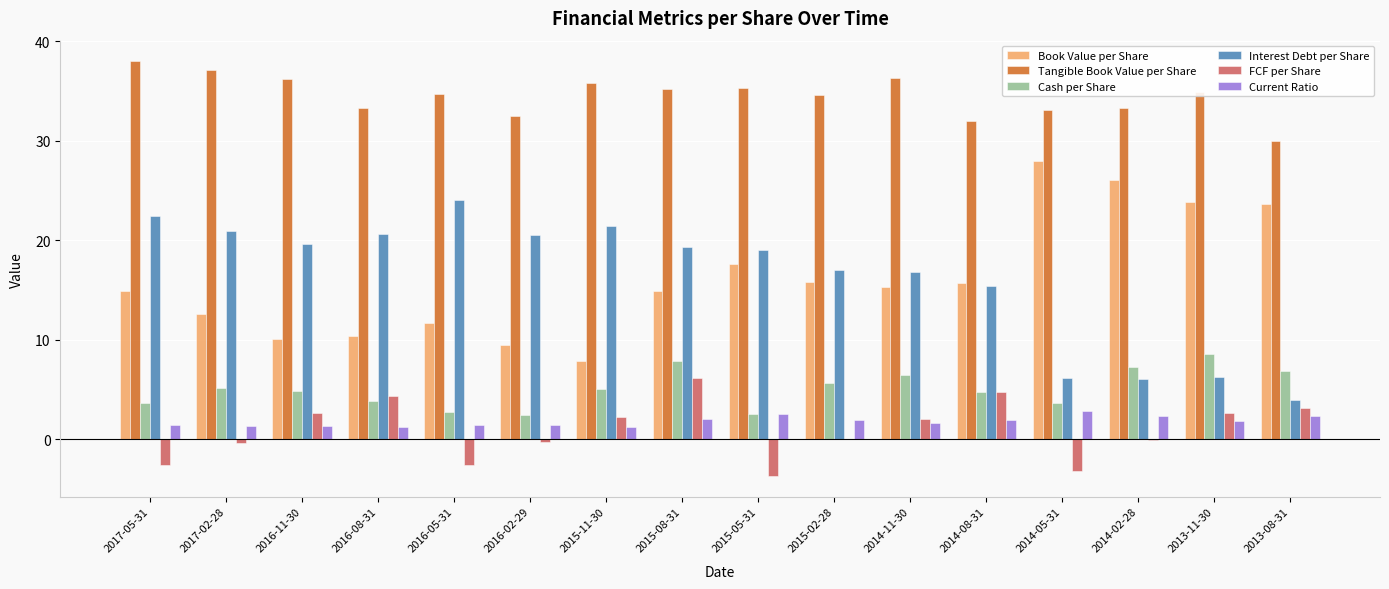

What is the sum of all Book Value per Share values?

257.8